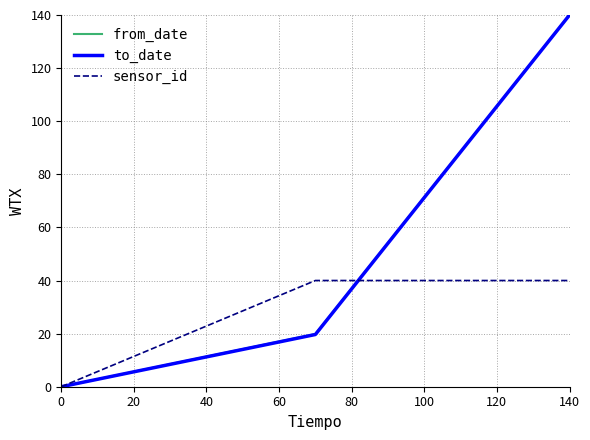

What is the greatest value displayed?

140.0